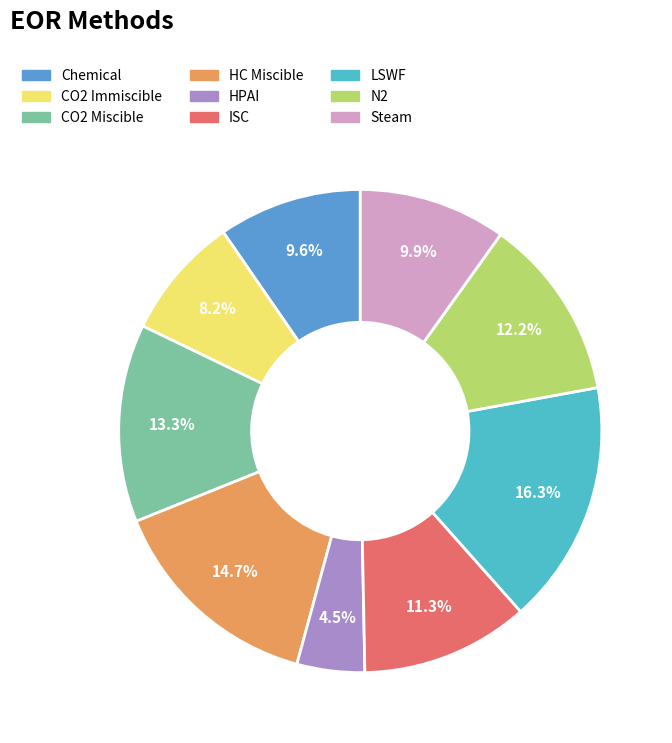

Is it true that Steam is 5% of the pie?

False